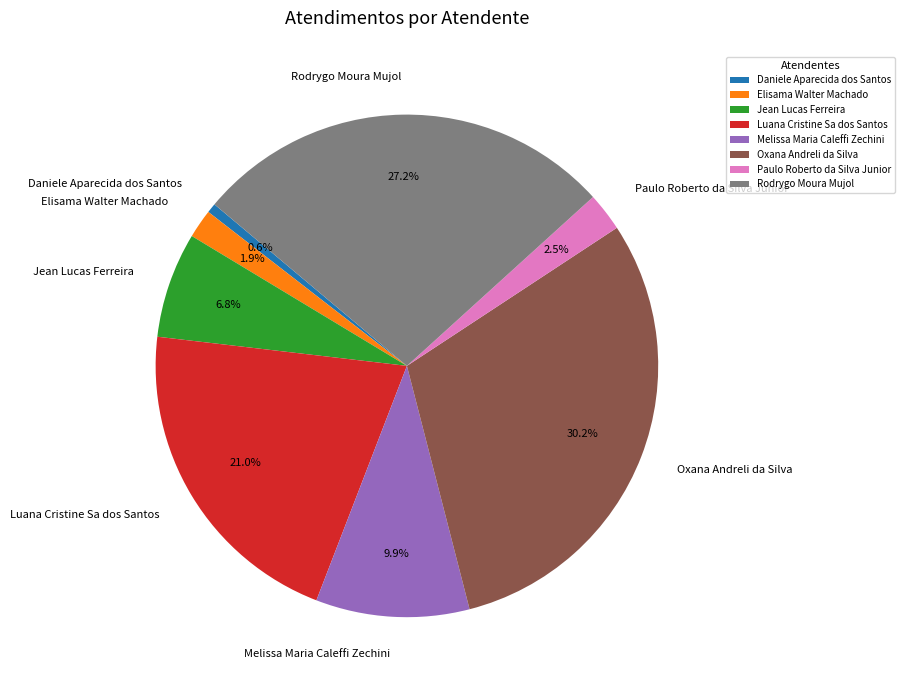

Count the number of slices in the pie.

8